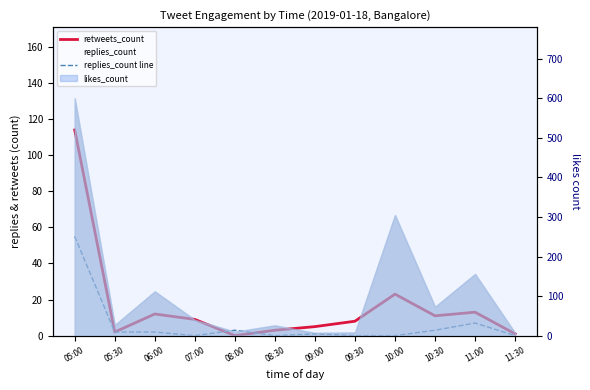

At which category is the sum across all series the highest?

05:00